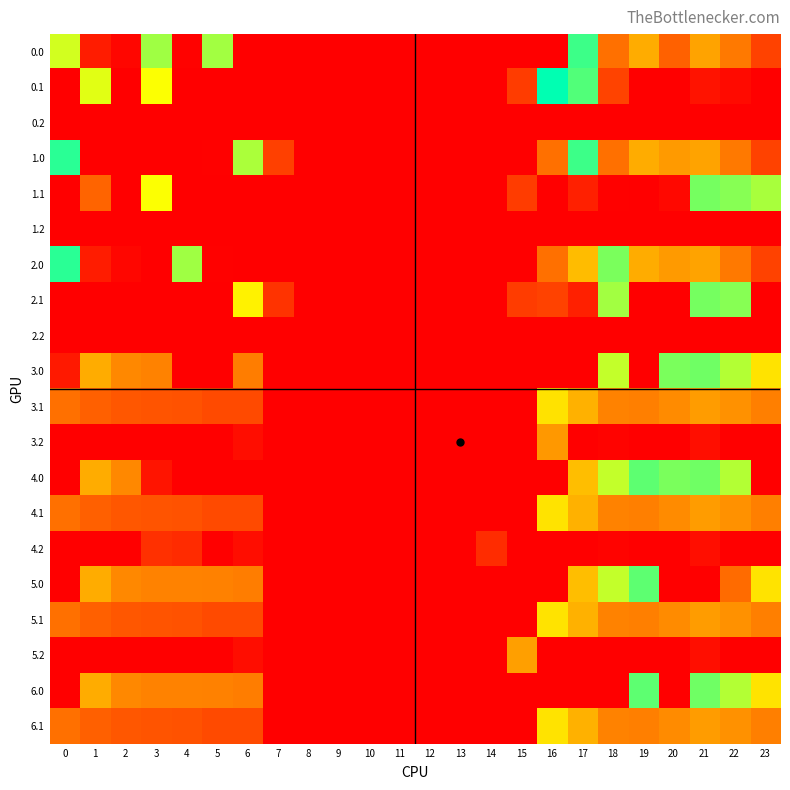

What is the highest value of the 2.0 series?

482.0